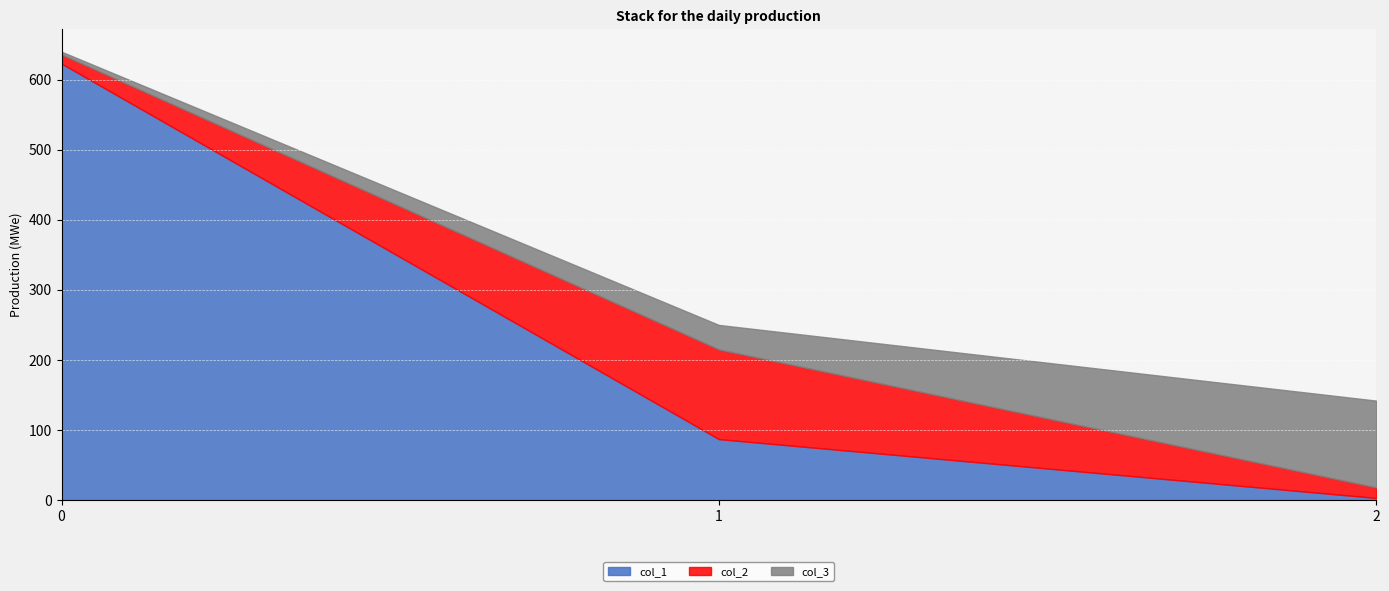

At which label does col_3 first exceed 35?

2